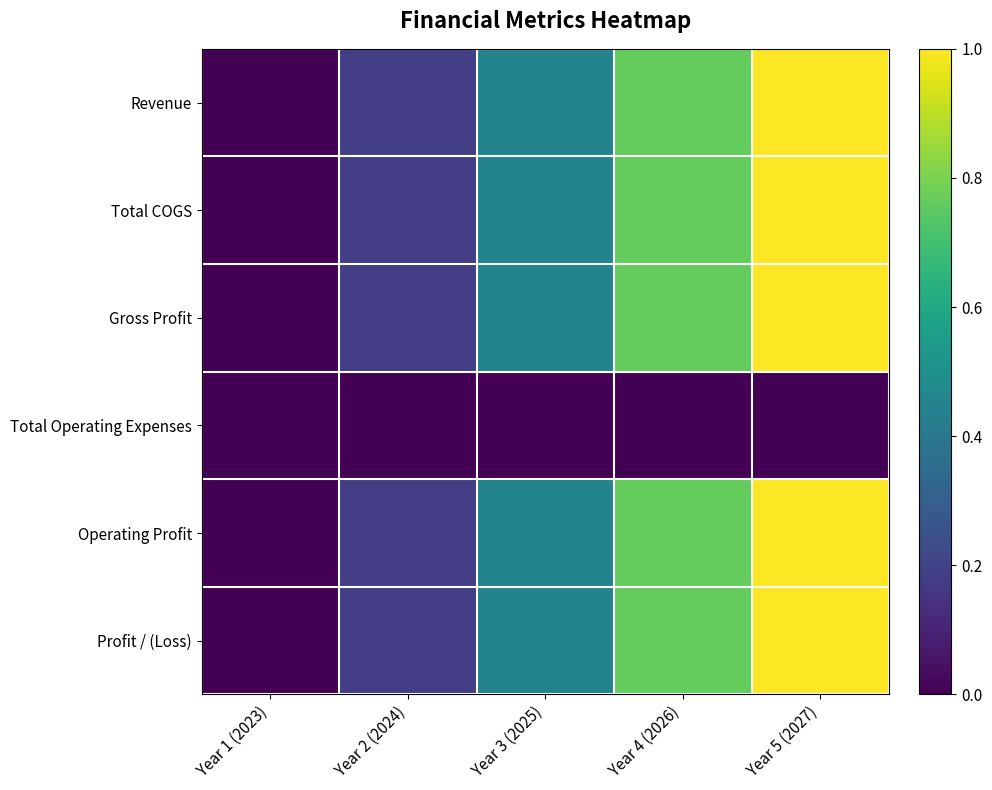

Which series has the widest spread of values?

Revenue